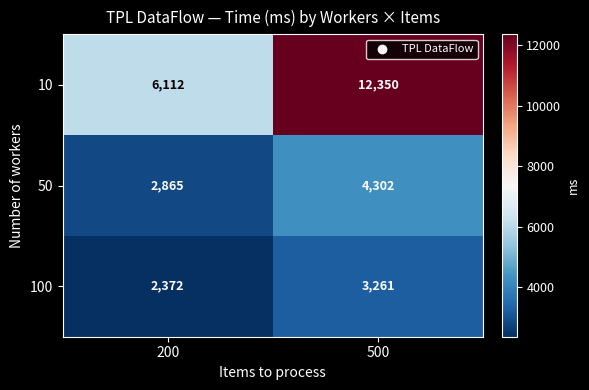

What is the difference between the highest and lowest values at 200?

3740